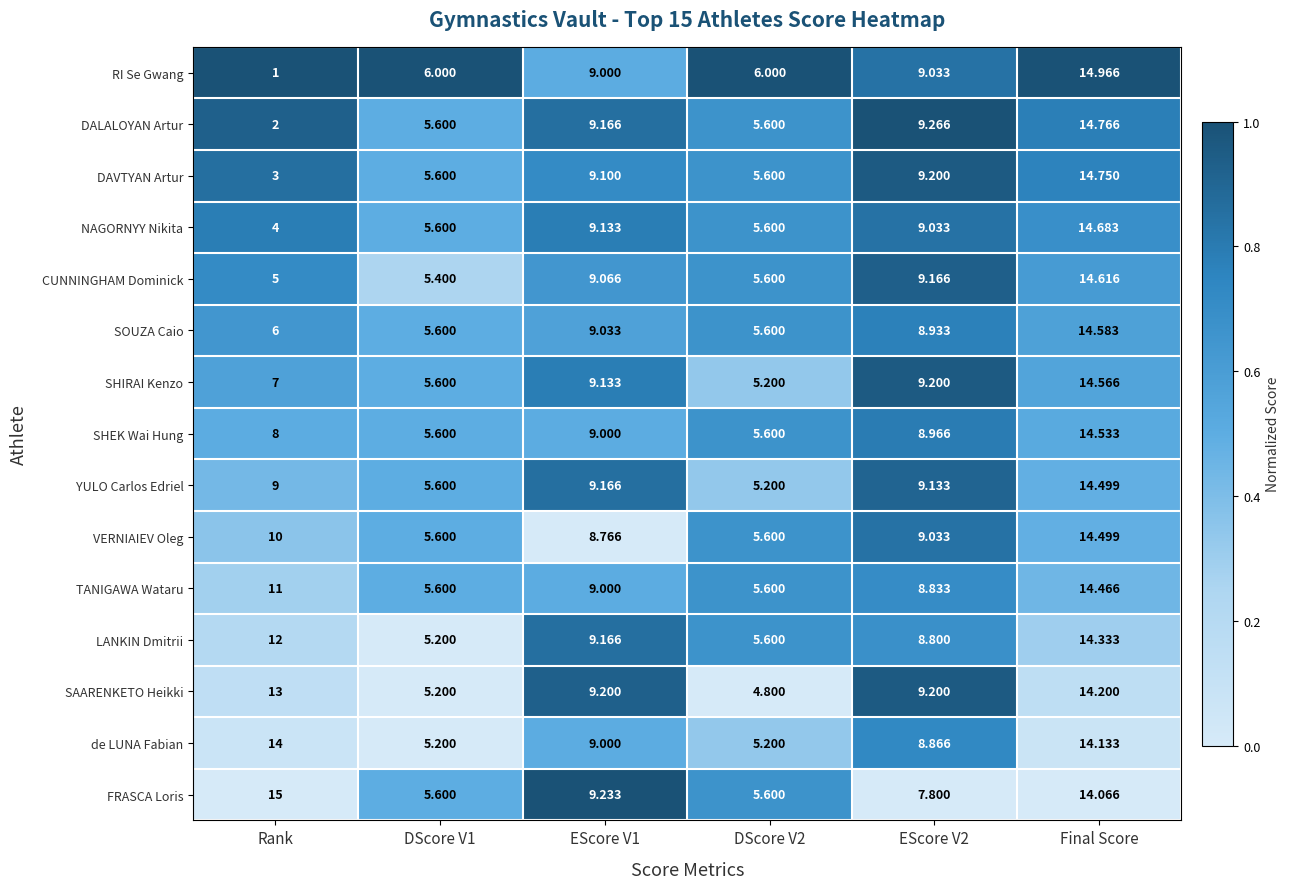

What is the total value across all series at DScore V1?

83.0